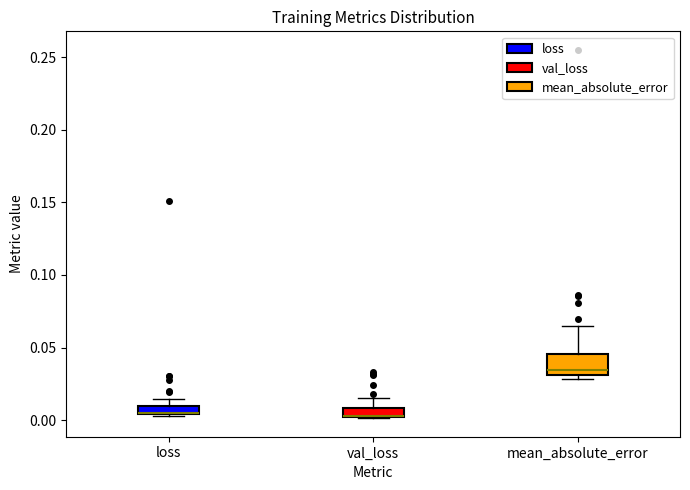

Comparing the boxes themselves (not the whiskers), which one is the tallest?

mean_absolute_error